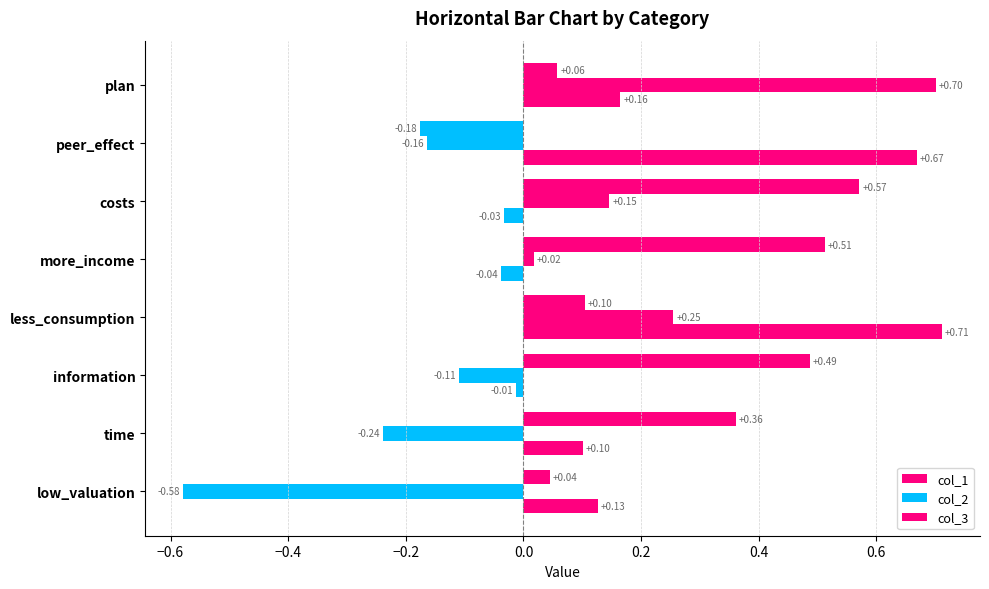

How many values in the col_3 series are below 0?

3